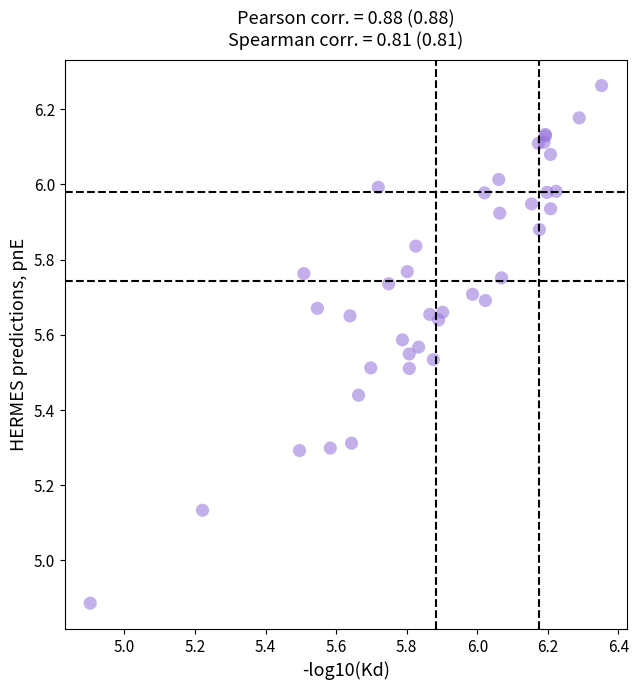

What Y value in the scatter plot is closest to 5?

4.9